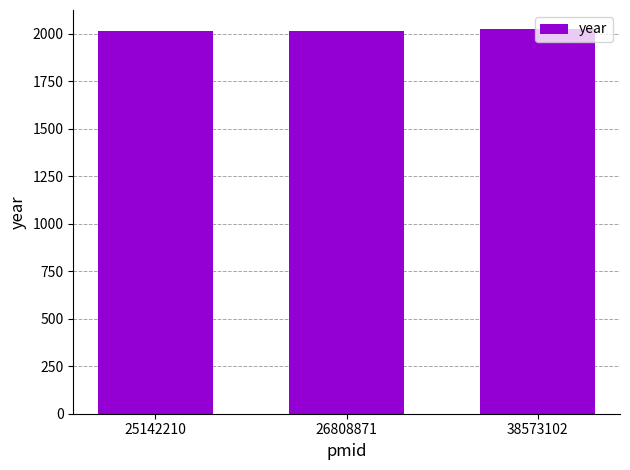

Does the chart contain stacked bars?

No